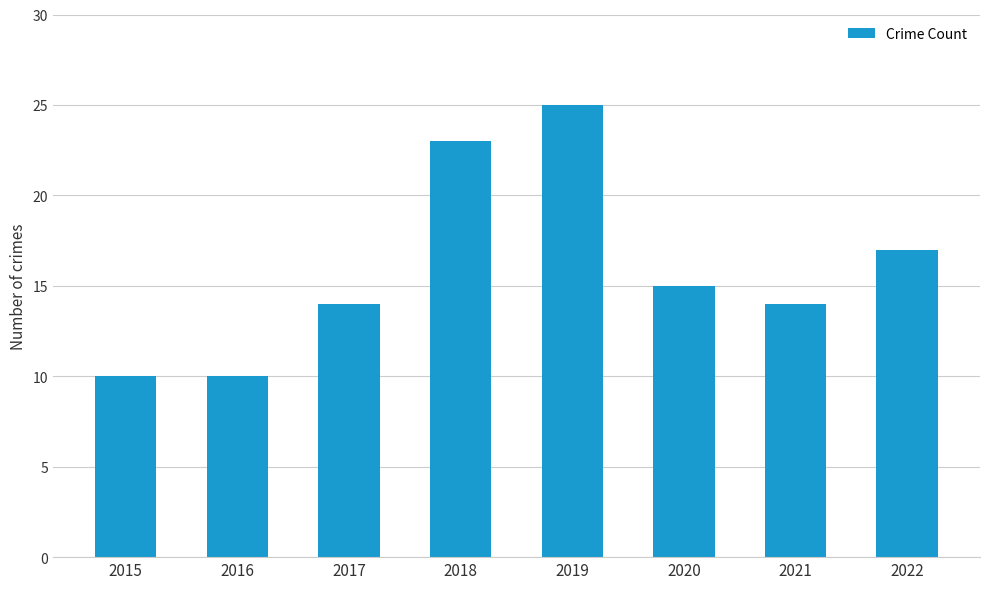

How many distinct data groups are displayed?

1